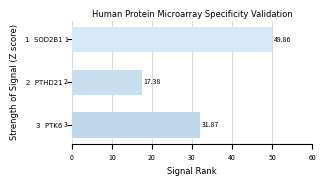

What is the sum of all values?

99.1